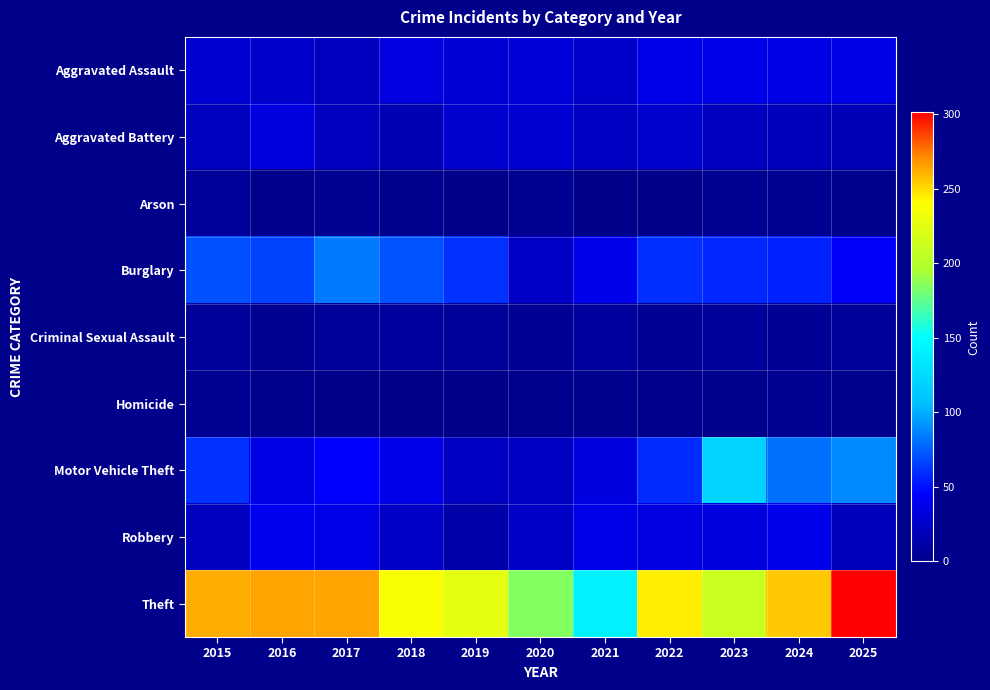

Reading left to right, what are all the values shown in this chart?

Aggravated Assault: 2015=28	2016=25	2017=20	2018=34	2019=29	2020=31	2021=25	2022=37	2023=37	2024=35	2025=36
Aggravated Battery: 2015=21	2016=33	2017=20	2018=17	2019=27	2020=28	2021=22	2022=27	2023=20	2024=19	2025=18
Arson: 2015=7	2016=1	2017=3	2018=2	2019=0	2020=3	2021=0	2022=0	2023=3	2024=3	2025=2
Burglary: 2015=71	2016=67	2017=84	2018=72	2019=61	2020=24	2021=38	2022=60	2023=58	2024=56	2025=44
Criminal Sexual Assault: 2015=7	2016=3	2017=6	2018=8	2019=7	2020=4	2021=8	2022=5	2023=7	2024=5	2025=7
Homicide: 2015=3	2016=2	2017=0	2018=0	2019=0	2020=2	2021=2	2022=1	2023=2	2024=3	2025=2
Motor Vehicle Theft: 2015=61	2016=35	2017=45	2018=38	2019=22	2020=22	2021=33	2022=59	2023=120	2024=81	2025=89
Robbery: 2015=20	2016=40	2017=37	2018=24	2019=12	2020=23	2021=37	2022=34	2023=33	2024=38	2025=19
Theft: 2015=262	2016=264	2017=264	2018=238	2019=226	2020=185	2021=142	2022=245	2023=211	2024=255	2025=301